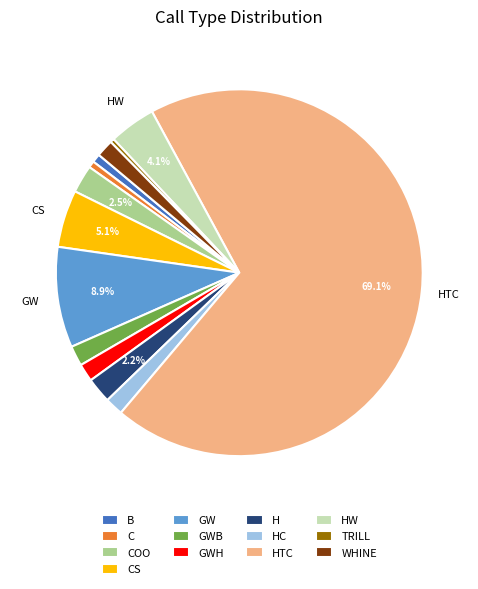

Is there any slice that represents more than half of the pie?

Yes